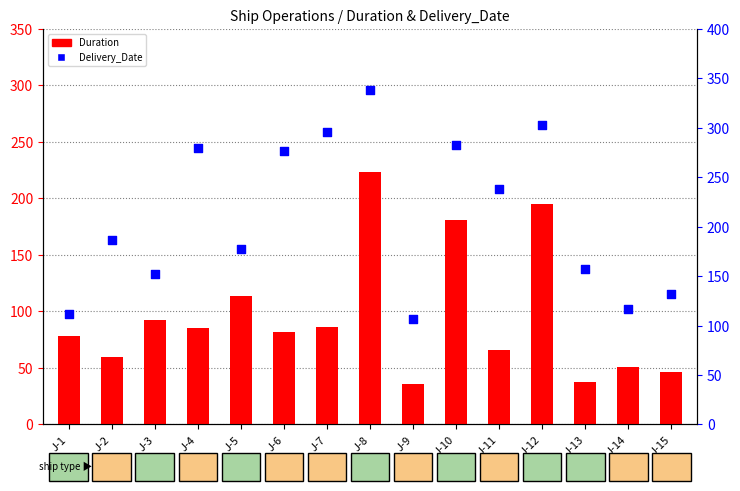

Which series reaches the minimum Y coordinate?

Duration